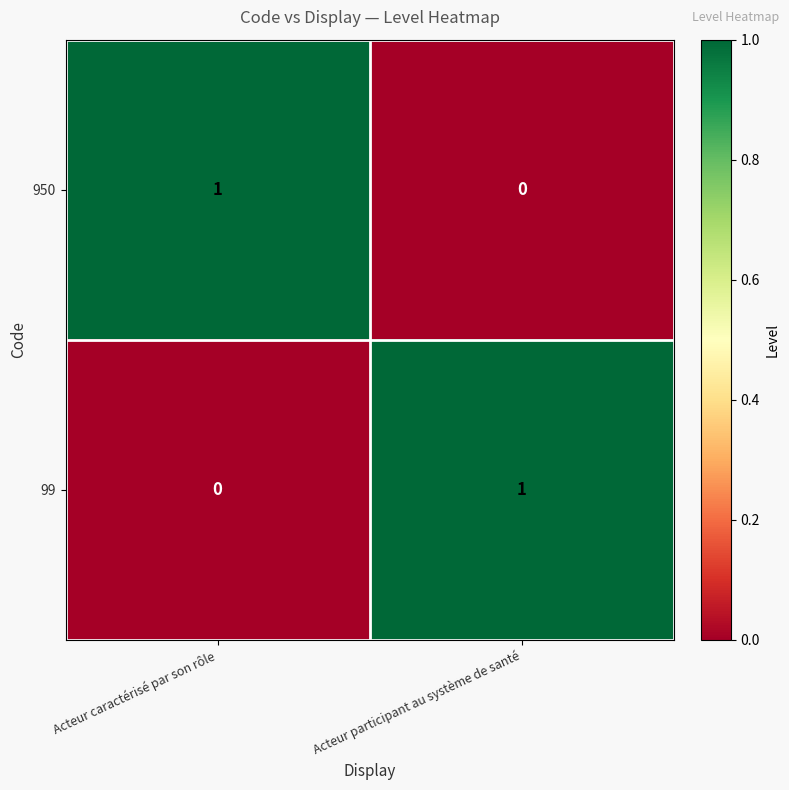

Where is 950 nearest to the value 0?

Acteur participant au système de santé